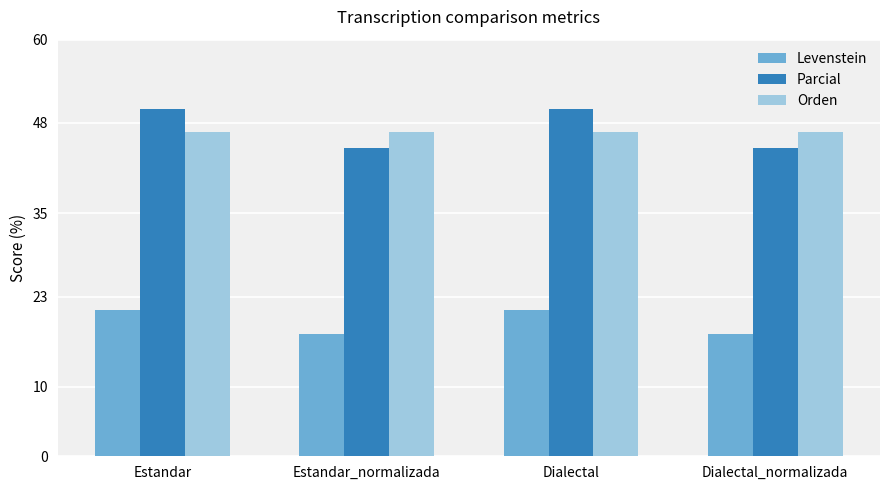

What is the total value across all series at Dialectal_normalizada?

108.8